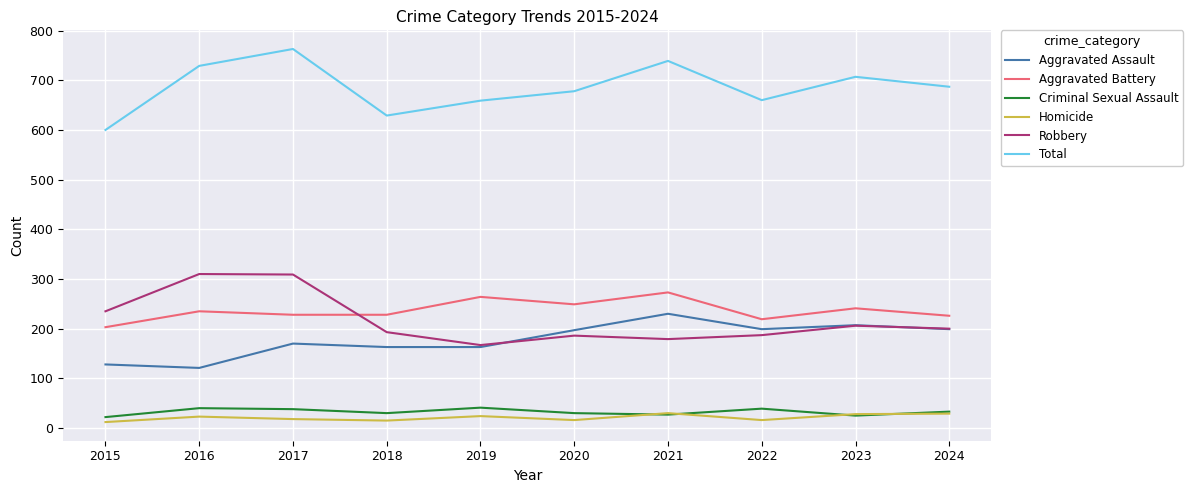

What is the difference between the maximum and minimum values in the Robbery series?

143